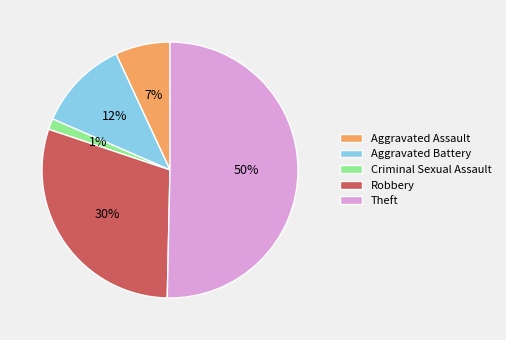

What percentage is the Aggravated Battery slice, to the nearest percent?

12%